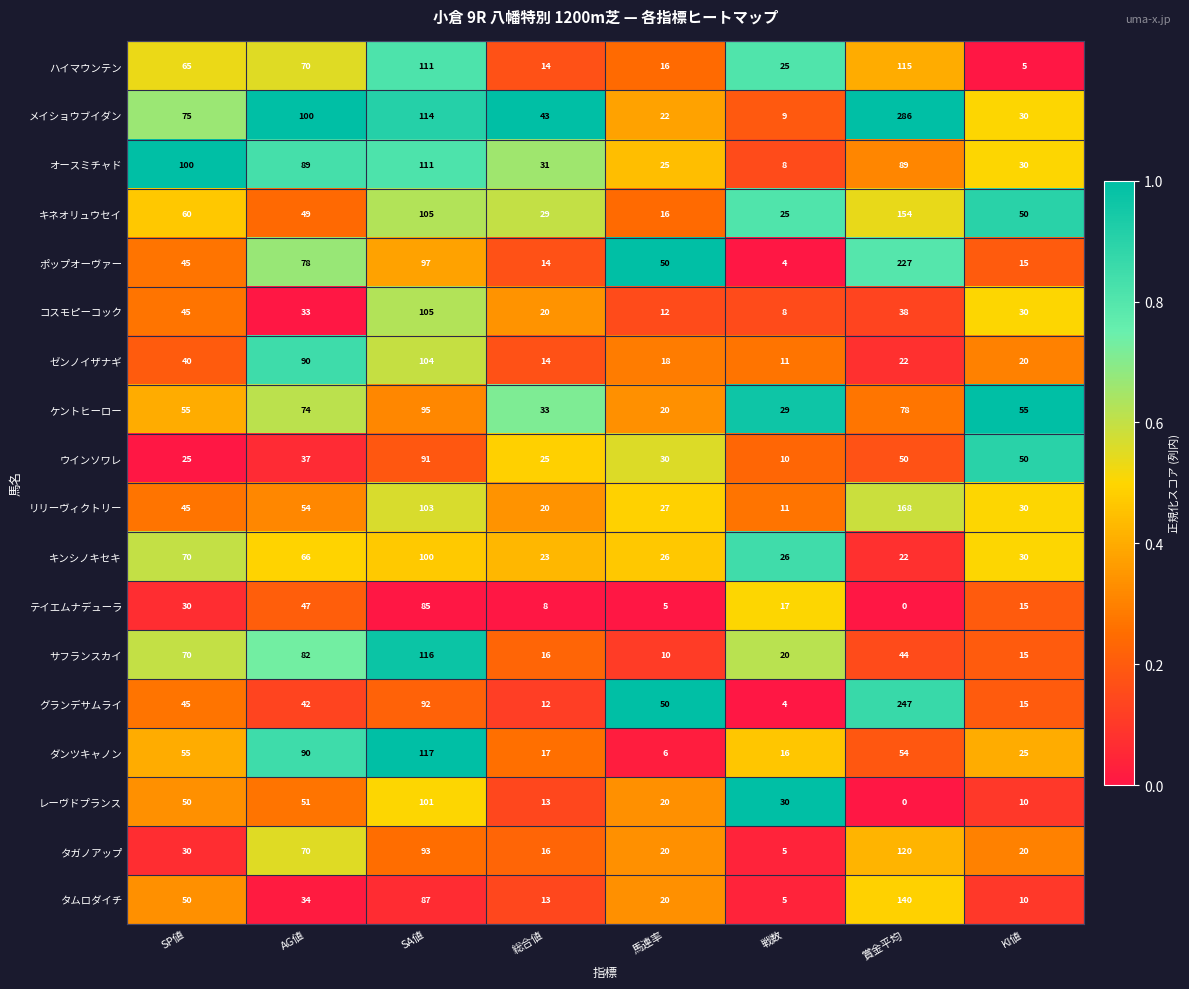

Between AG値 and 馬連率, which series saw the biggest shift?

ダンツキャノン